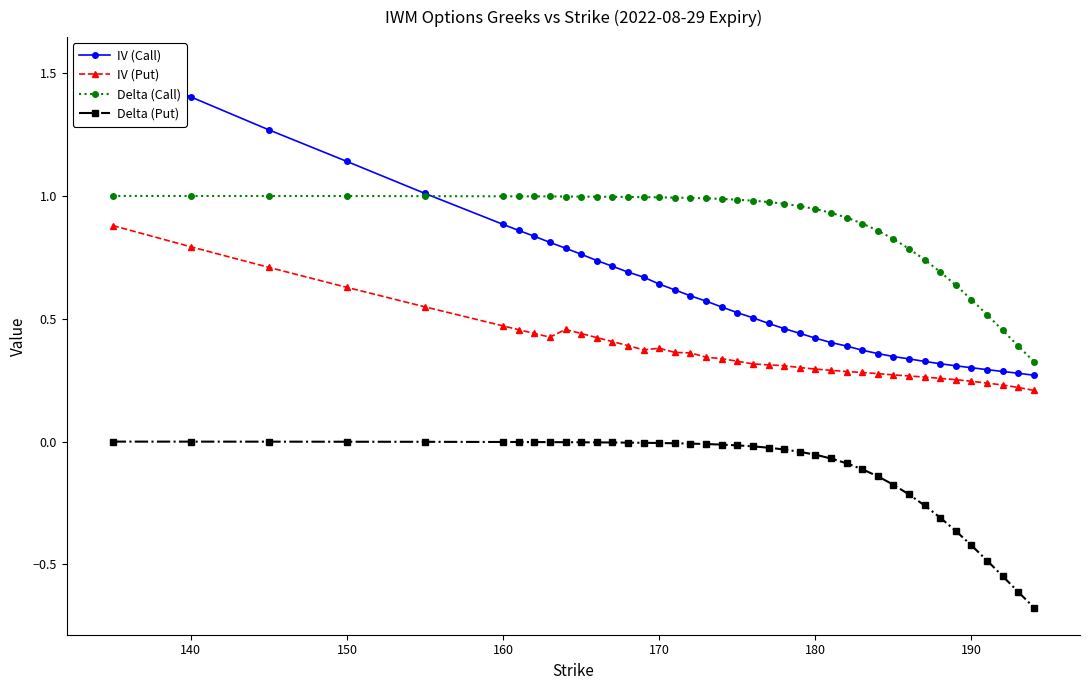

True or false: Delta (Put) and Delta (Call) cross at least once.

False